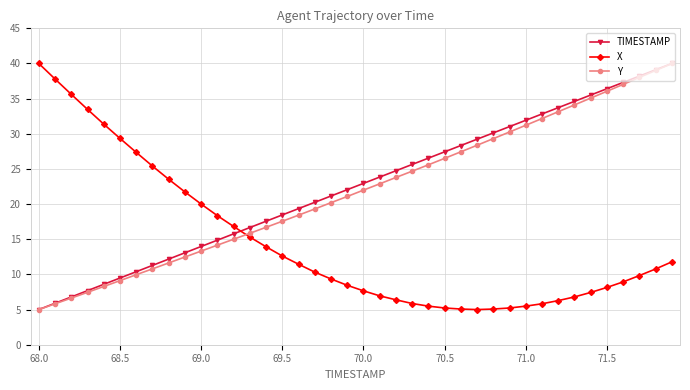

What is the greatest value displayed?

40.0